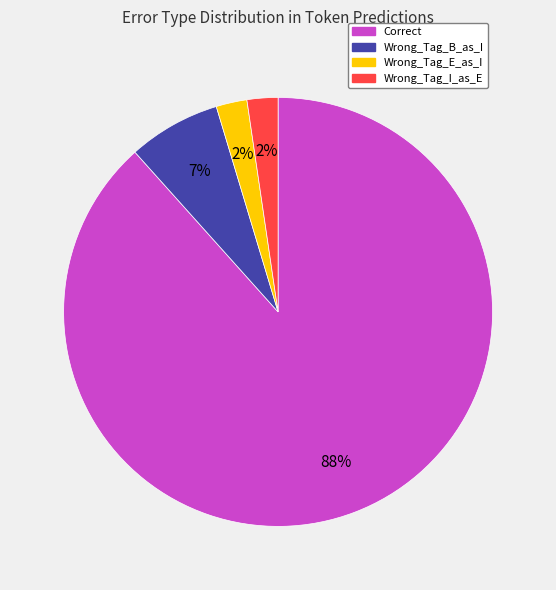

To the nearest percent, what is the average slice percentage?

25%